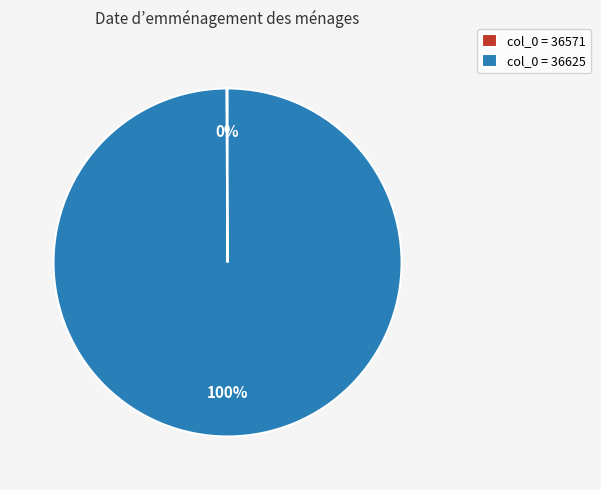

To the nearest percent, what is the difference between the largest and smallest slice percentages?

100%